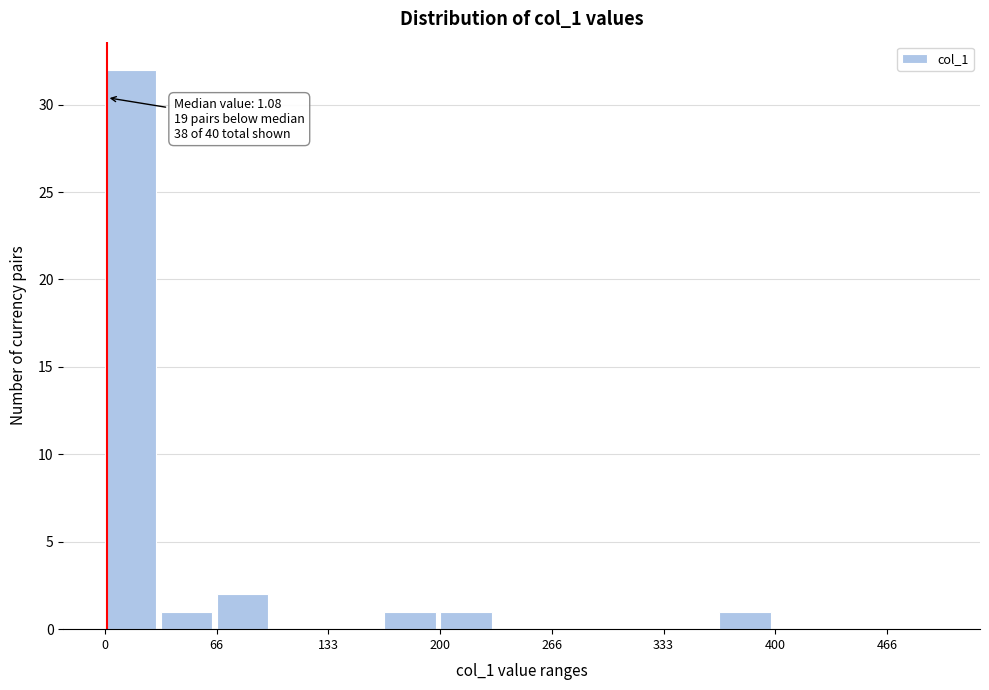

Around what value on the x-axis is the tallest bar? Give the approximate position of its centre, as read against the axis.

20